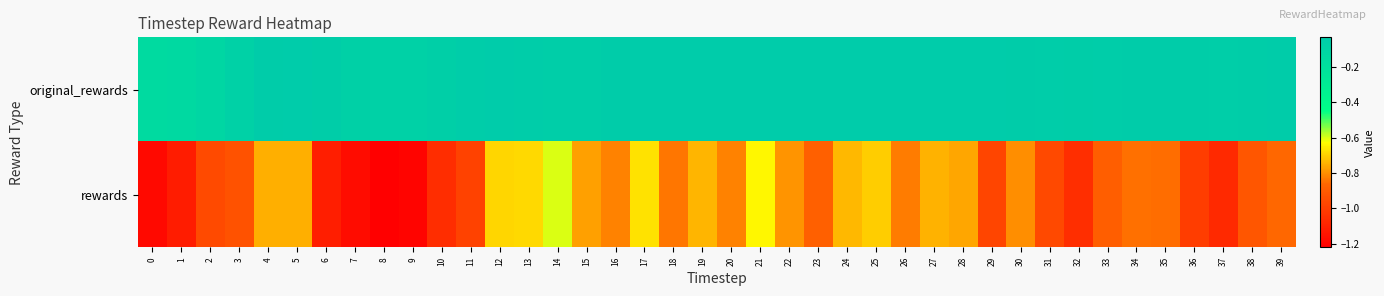

Between 7 and 36, which series saw the biggest shift?

rewards